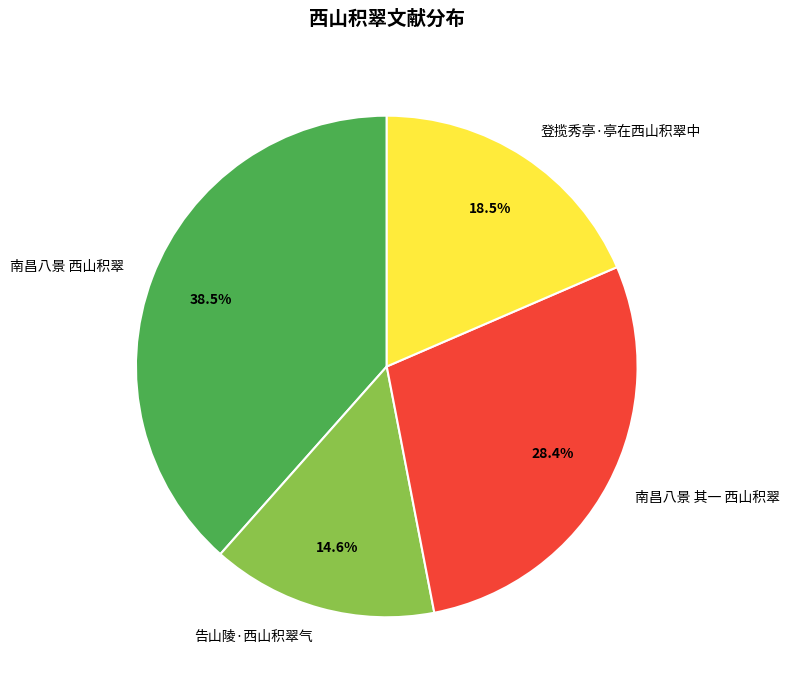

Count the number of slices in the pie.

4